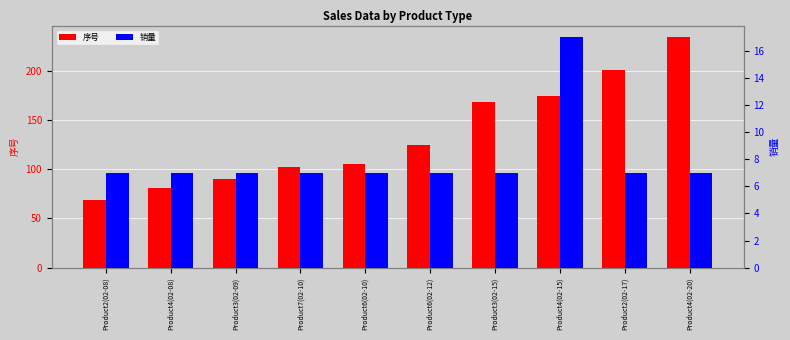

How many bars are there in each group?

2